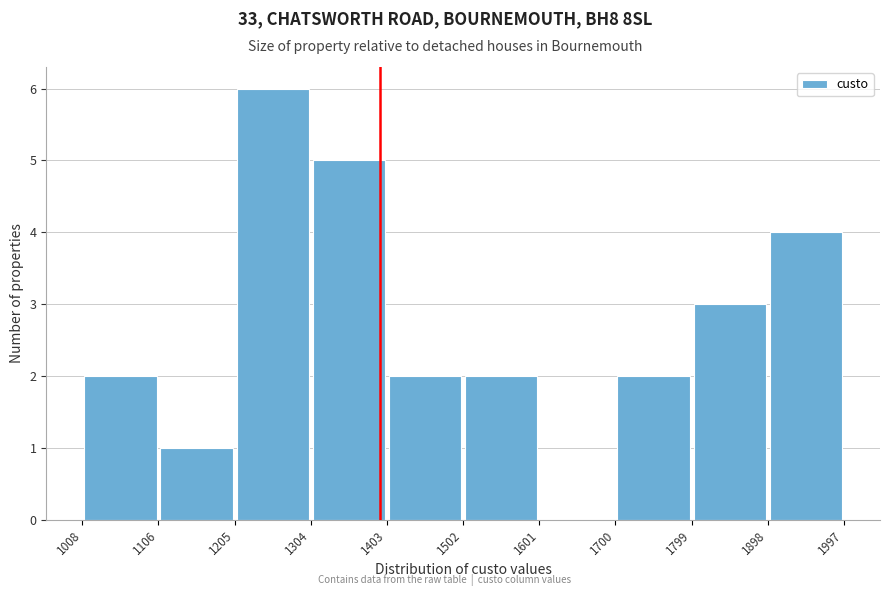

Reading left to right, transcribe this chart: for each bar, give the range it covers on the x-axis and its height. The values are not printed on the chart, so give them approximately, as read against the axis.

1008 to 1106: 2
1106 to 1205: 1
1205 to 1304: 6
1304 to 1403: 5
1403 to 1502: 2
1502 to 1601: 2
1601 to 1700: 0
1700 to 1799: 2
1799 to 1898: 3
1898 to 1997: 4